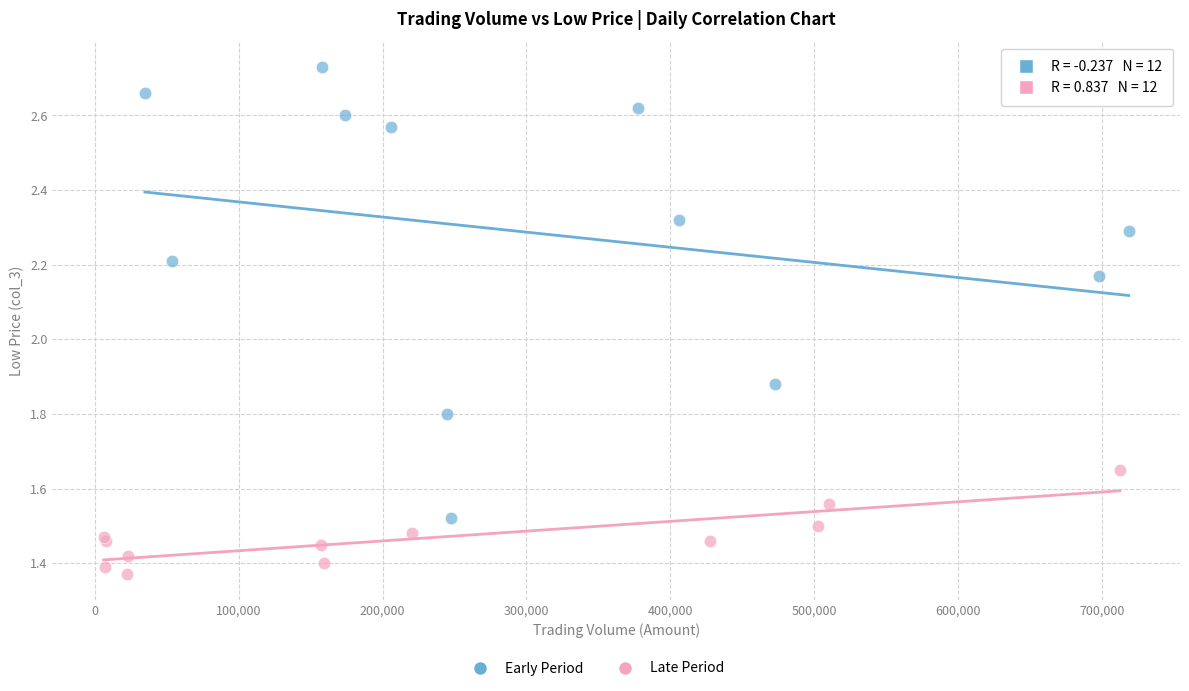

Which series reaches the minimum Y coordinate?

Late Period